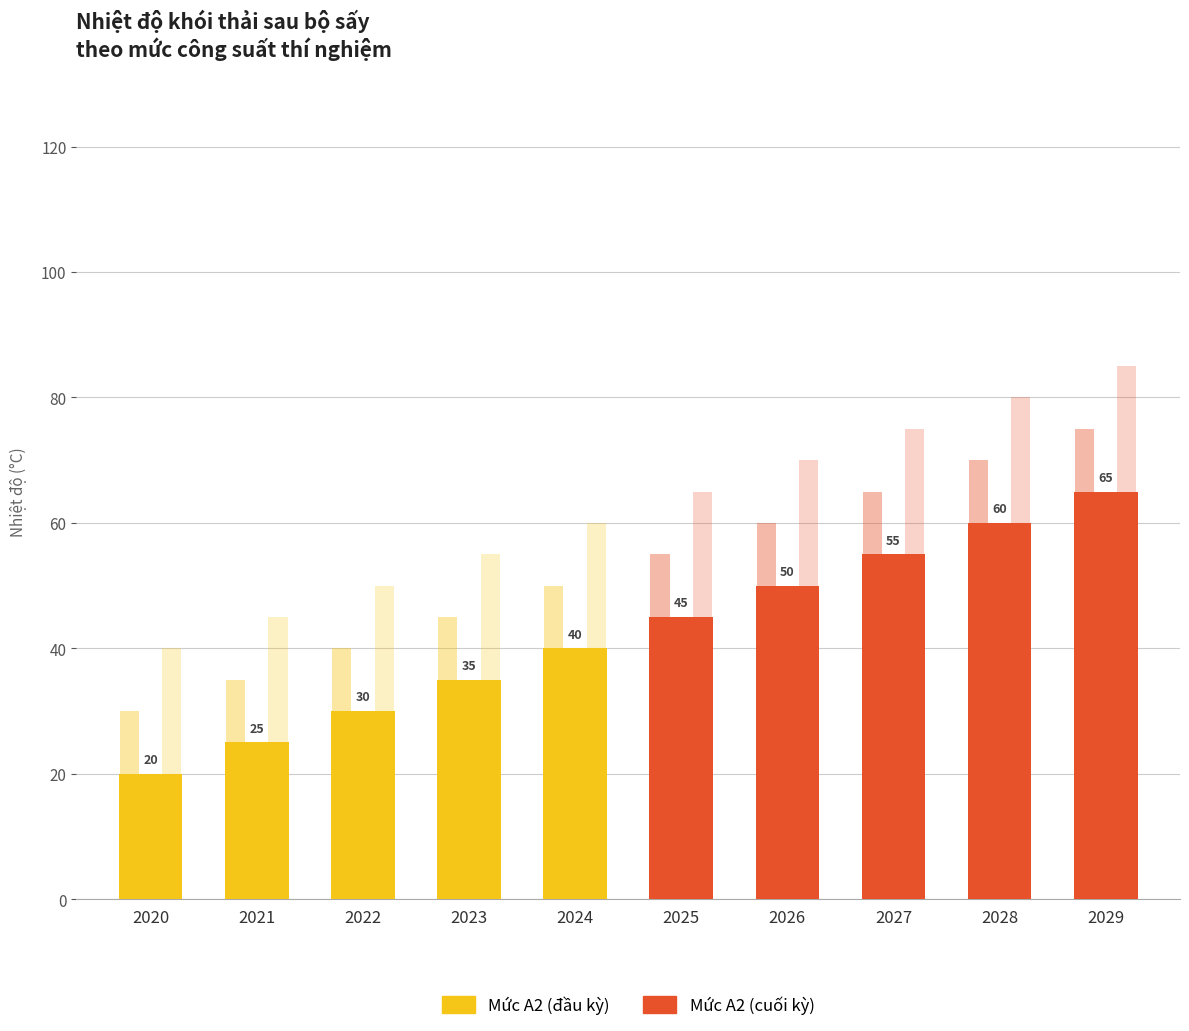

How many bars are there in each group?

3